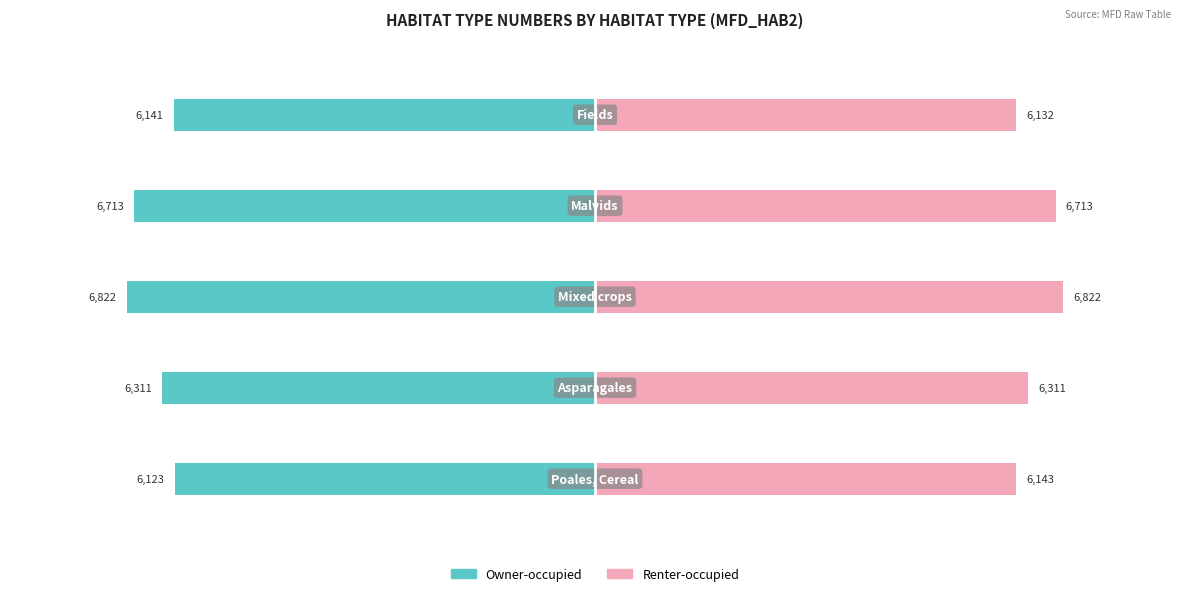

Reading left to right, list all the values displayed in this chart.

Owner-occupied: 0=-6123	1=-6311	2=-6822	3=-6713	4=-6141
Renter-occupied: 0=6143	1=6311	2=6822	3=6713	4=6132